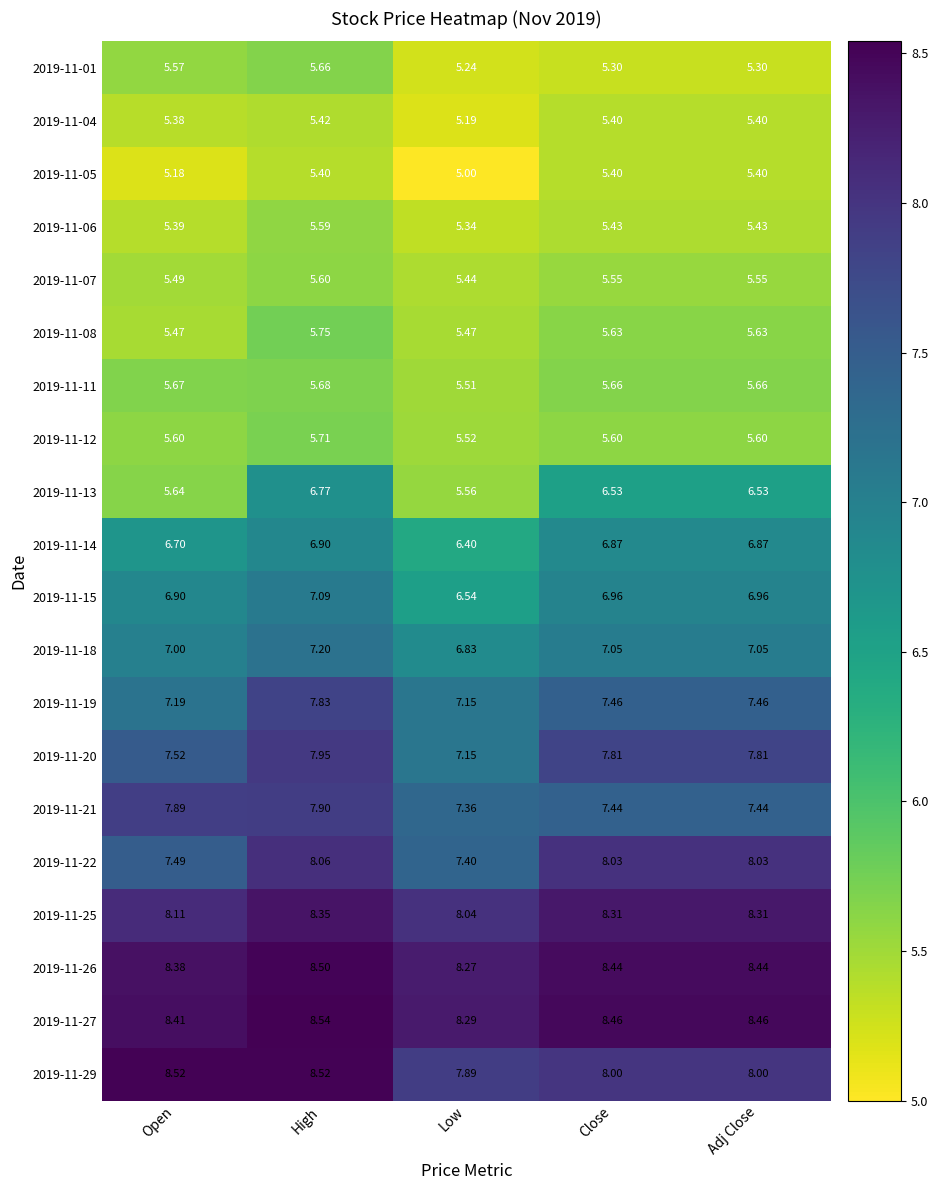

Is the value of 2019-11-12 at Open greater than the value of 2019-11-04 at Close?

Yes